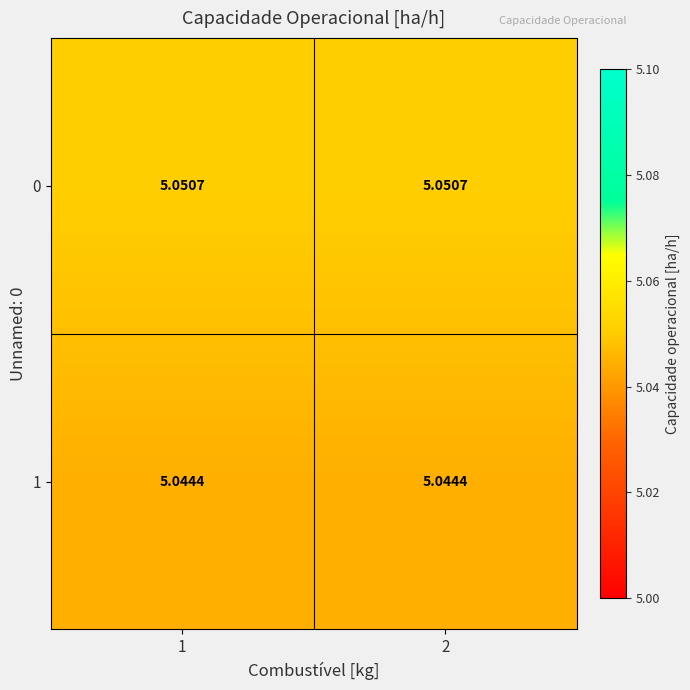

What is the total value across all series at 2?

10.1